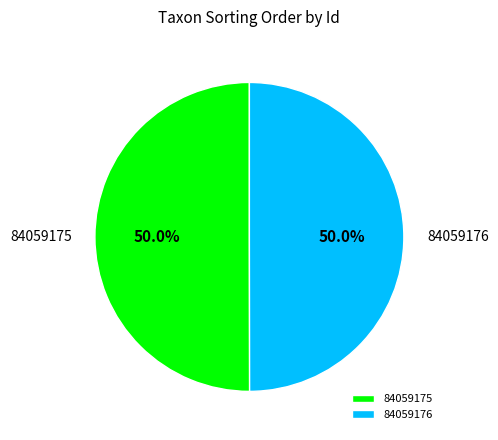

Do 84059175 and 84059176 together represent more than half of the pie?

Yes